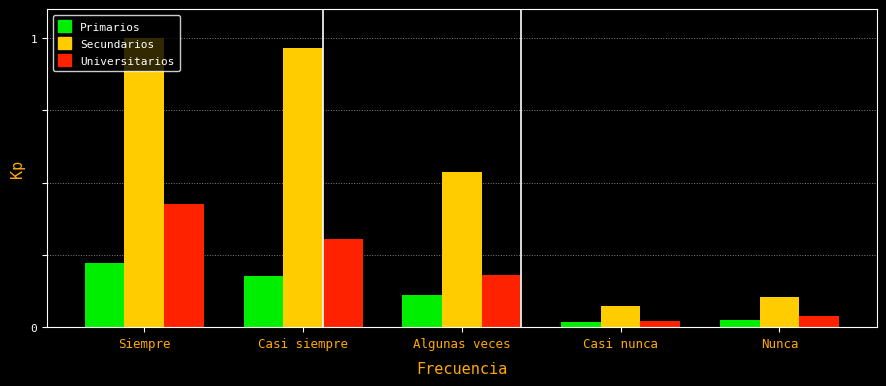

What is the difference between the second highest and minimum values in the Universitarios series?

0.3